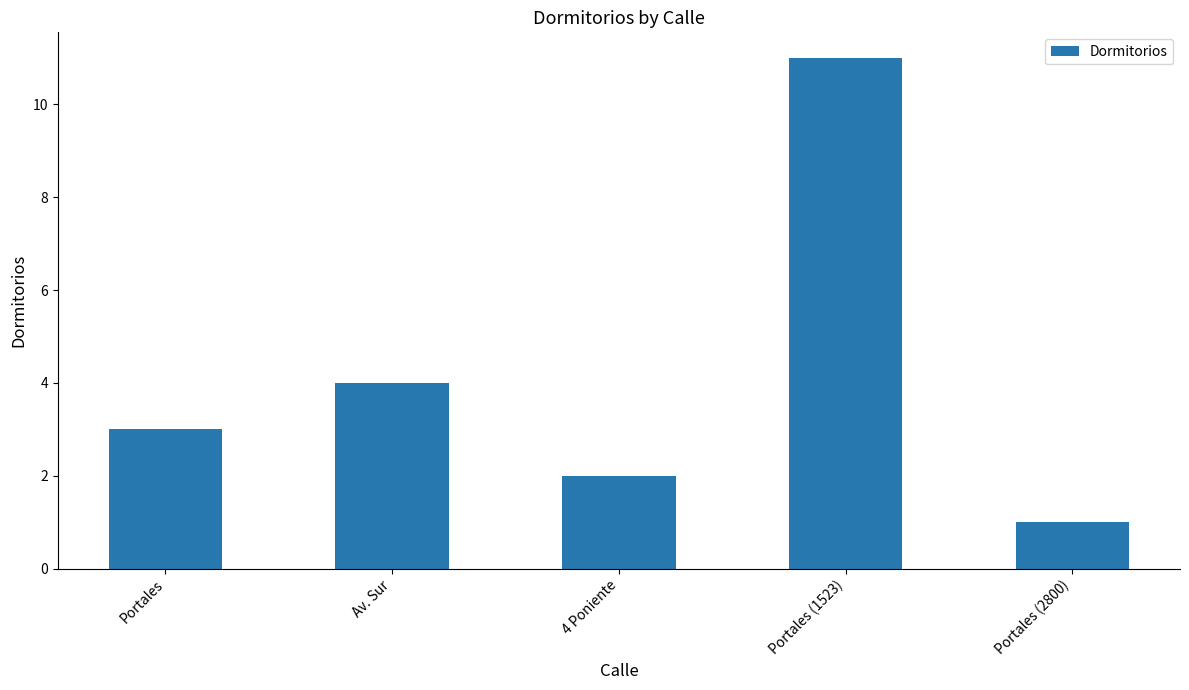

How many values are below 3?

2